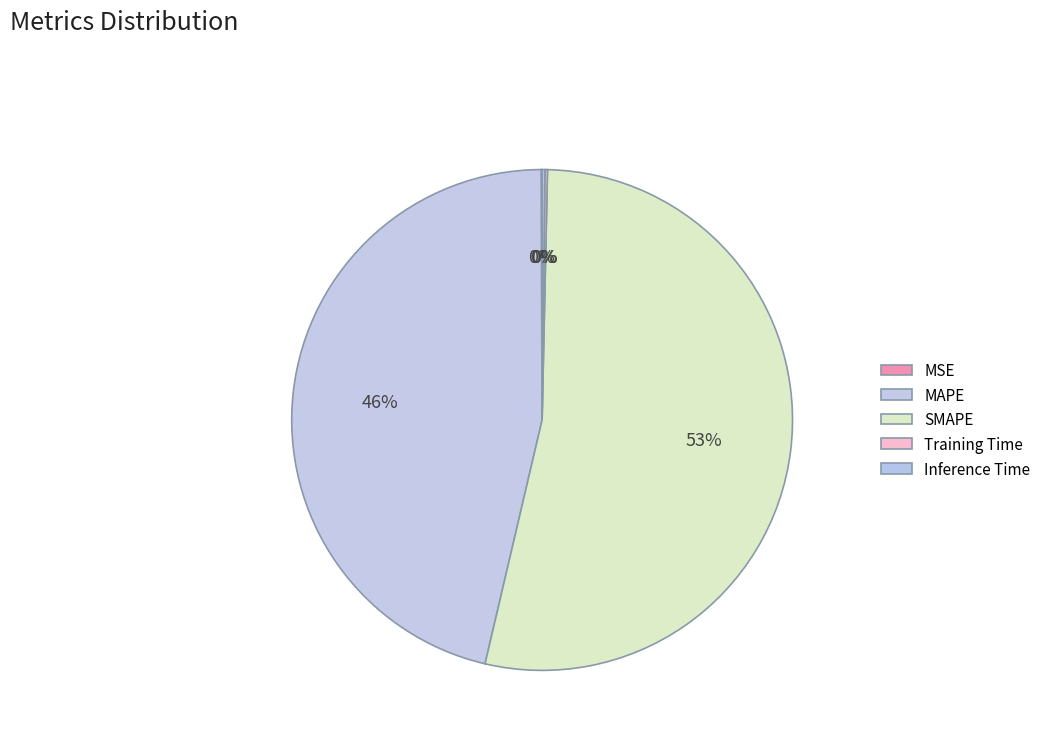

Does SMAPE represent more than half of the total?

Yes